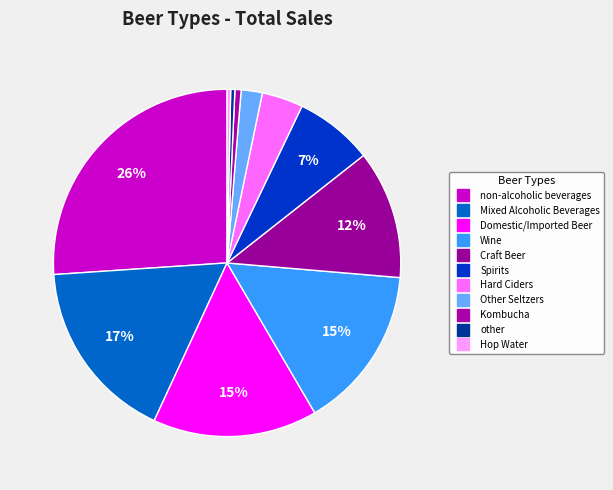

What is the largest slice in the pie chart?

non-alcoholic beverages